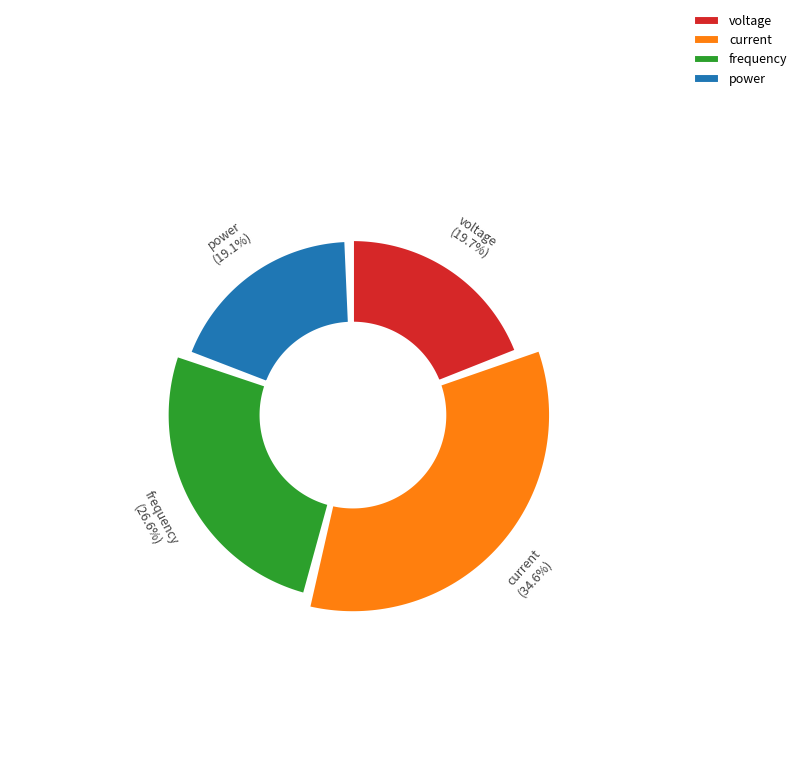

Rank the categories by value from highest to lowest.

current, frequency, voltage, power